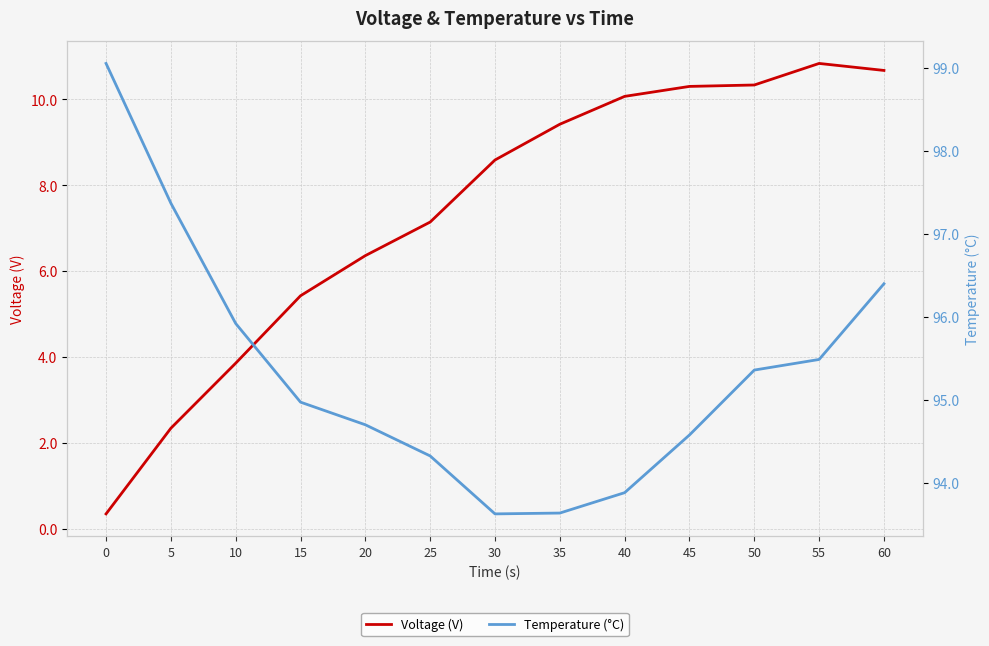

True or false: Temperature (°C) and Voltage (V) intersect in this chart.

False